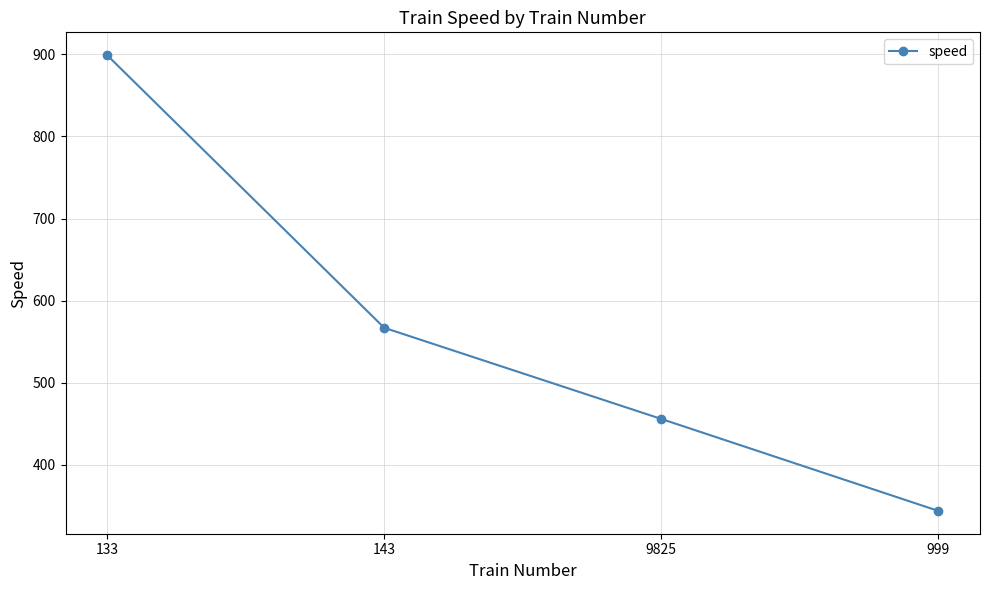

True or false: the data has more than 0 interior local peaks.

False